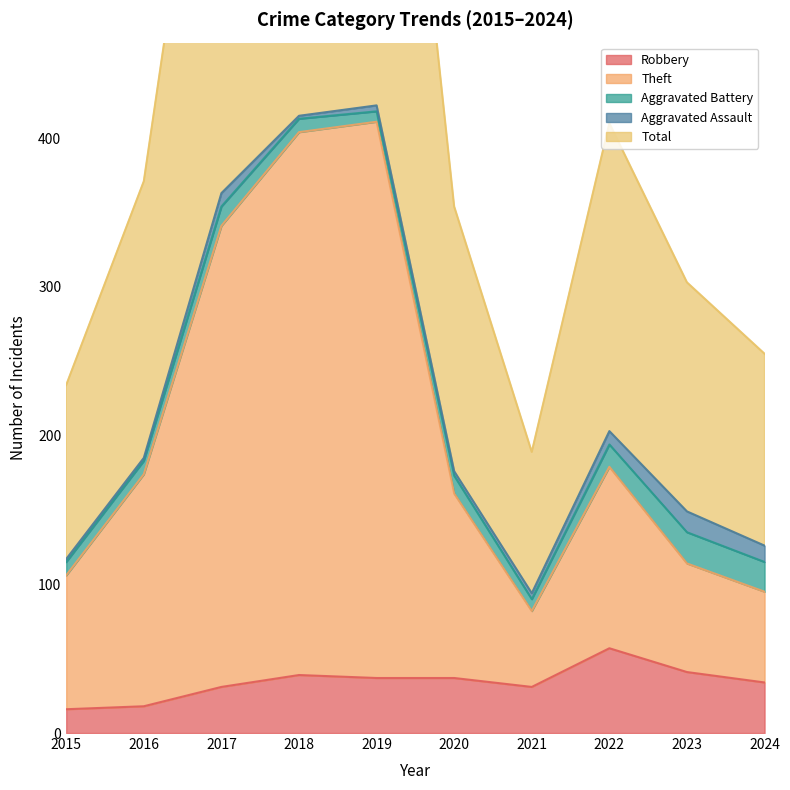

How many data points in Theft are above 174?

4